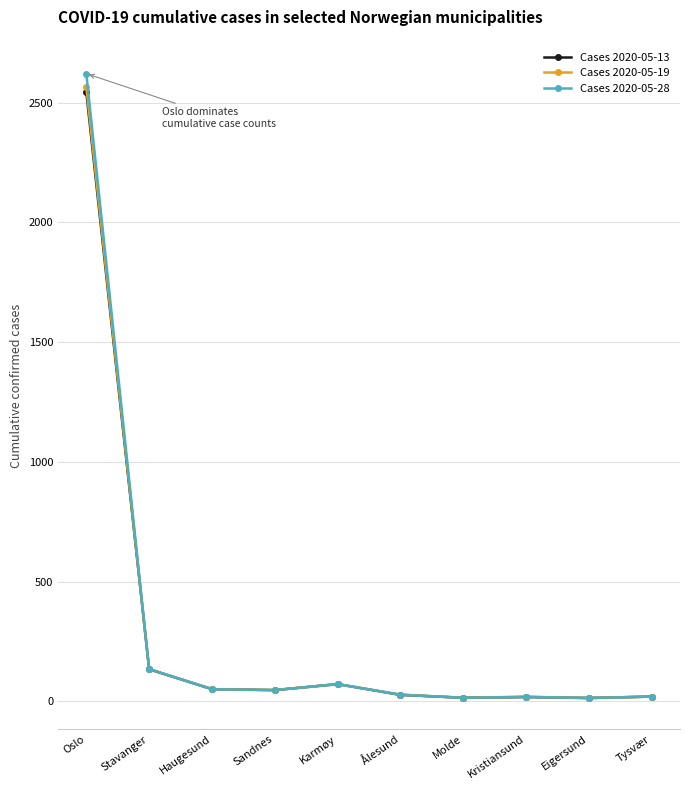

What is the label of the 5th point from the left?

Karmøy